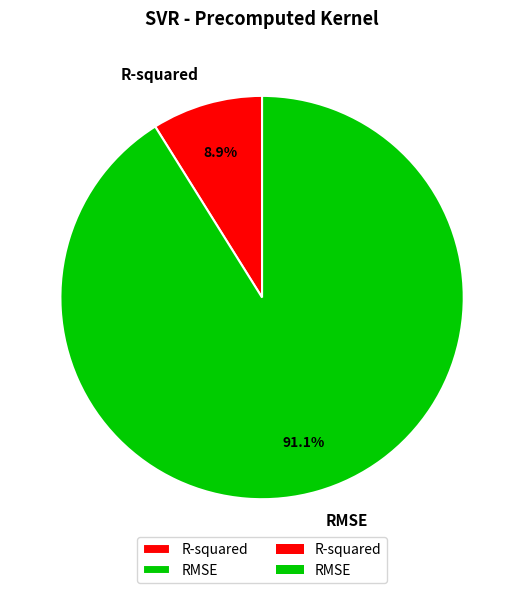

What percentage is NOT represented by RMSE?

8.9%